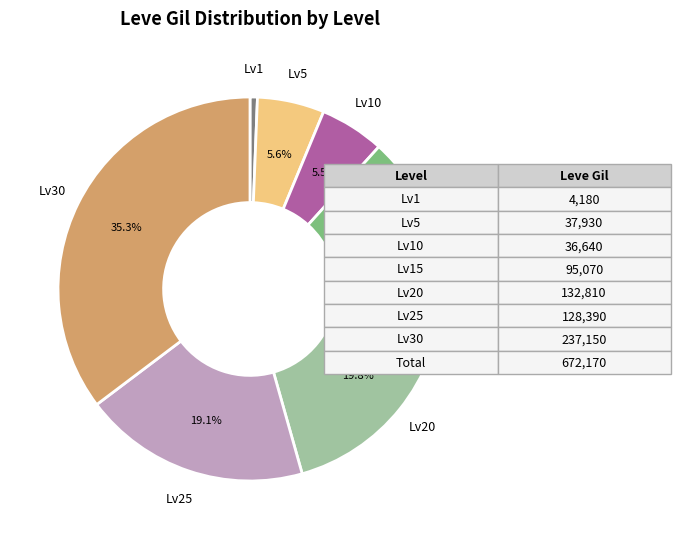

Is there any slice that represents more than half of the pie?

No